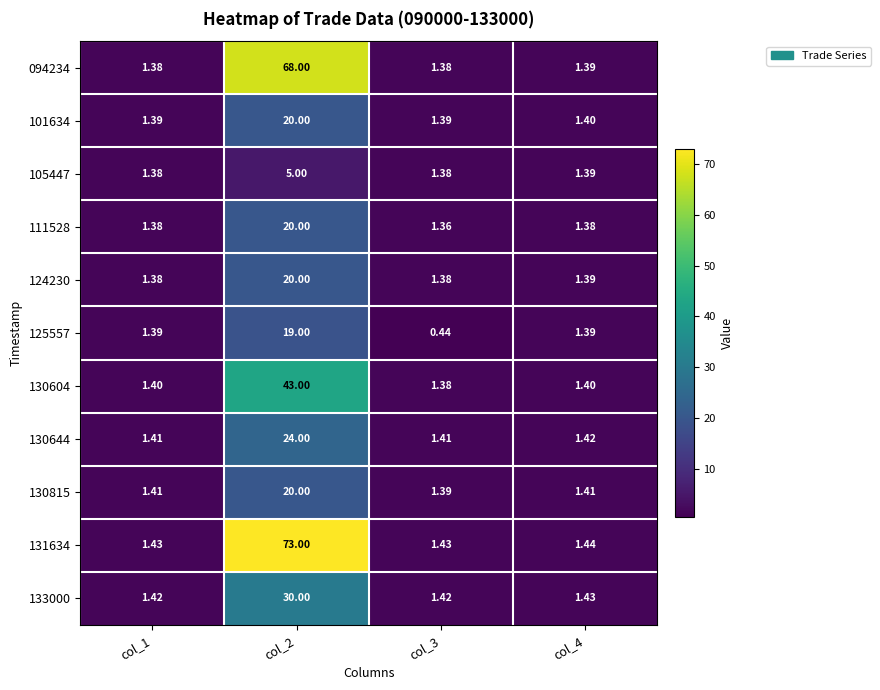

Is the value of 130644 at col_2 greater than the value of 124230 at col_1?

Yes